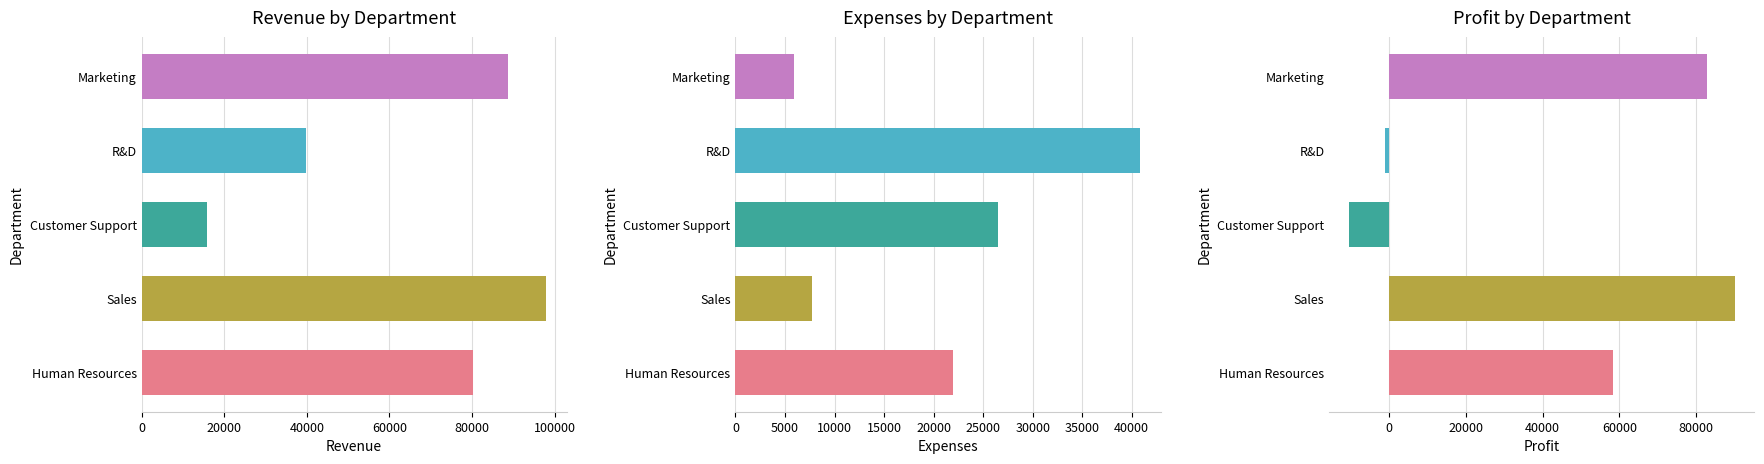

What is the sum of the profit values at Human Resources and Customer Support?

47821